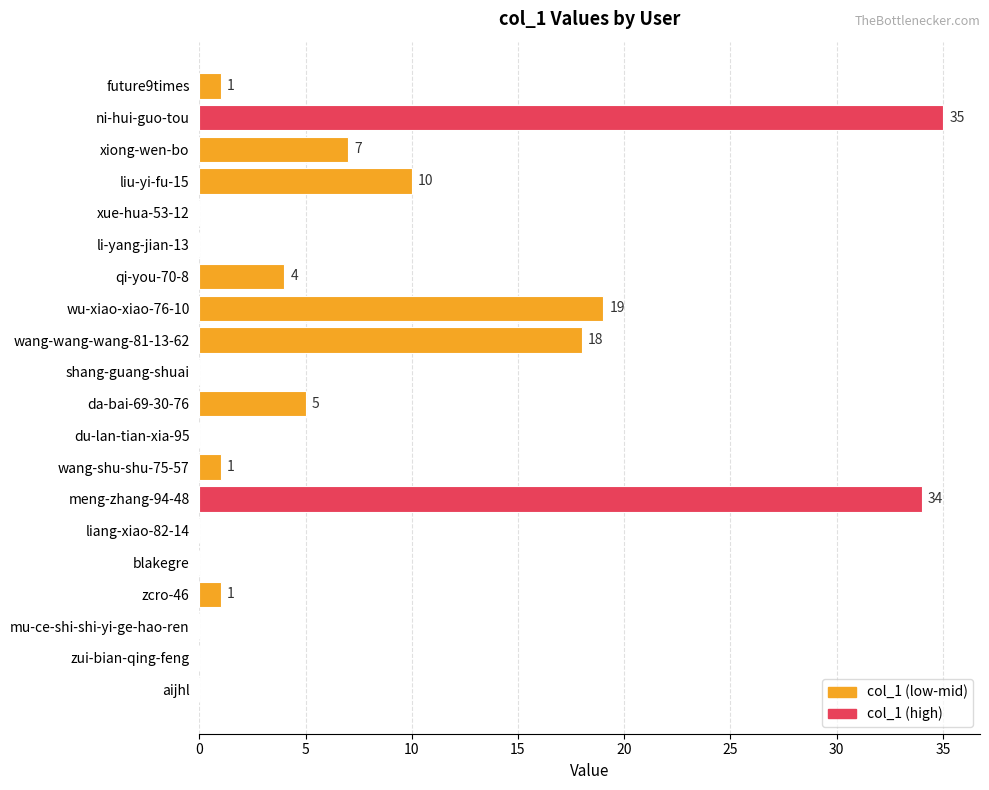

True or false: the data shows 0 at zui-bian-qing-feng.

True